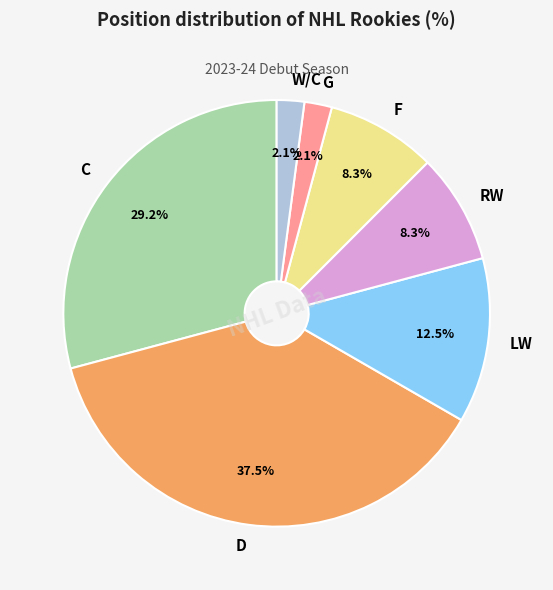

Approximately how many times larger is the value at LW compared to F?

1.5